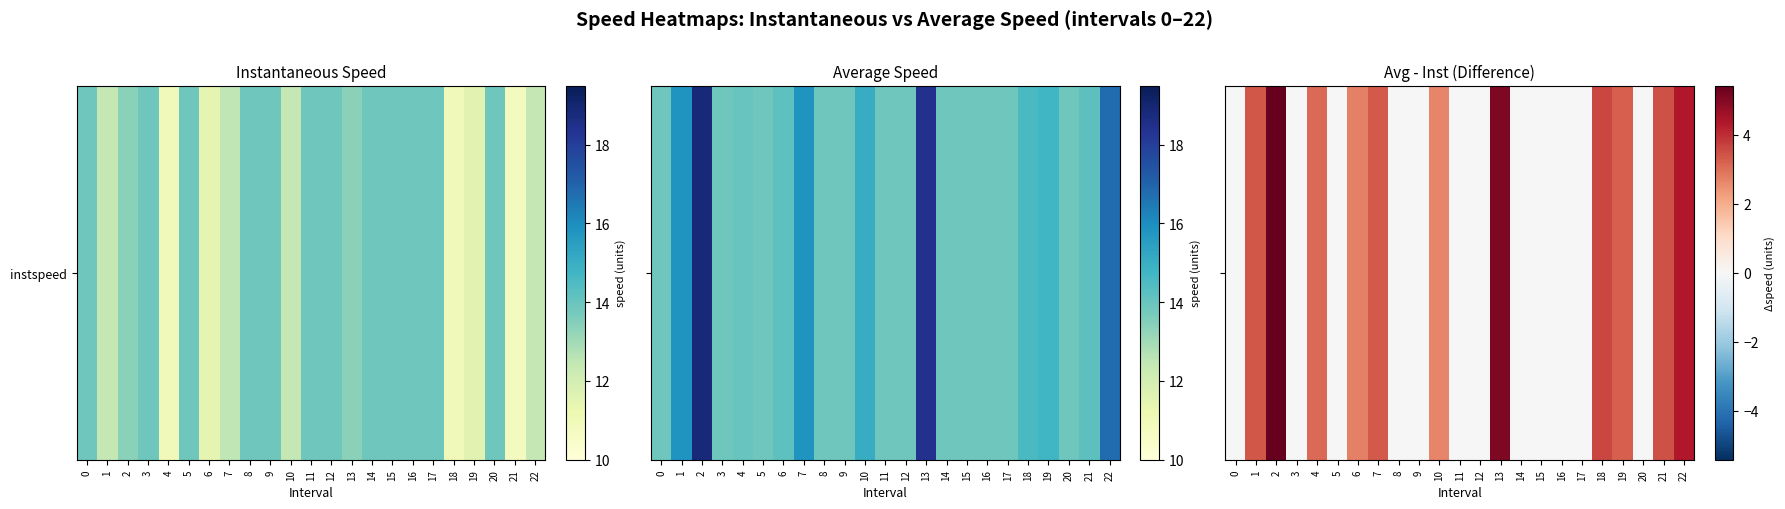

How many positive values are there?

11